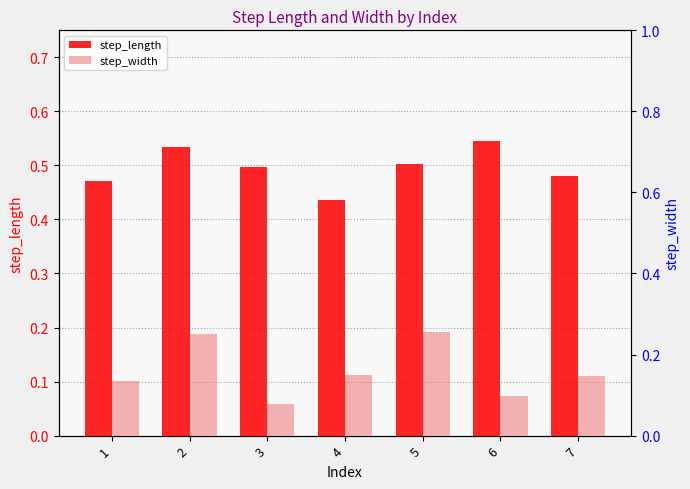

List the labels in order of step_width value, smallest first.

3, 6, 1, 7, 4, 2, 5